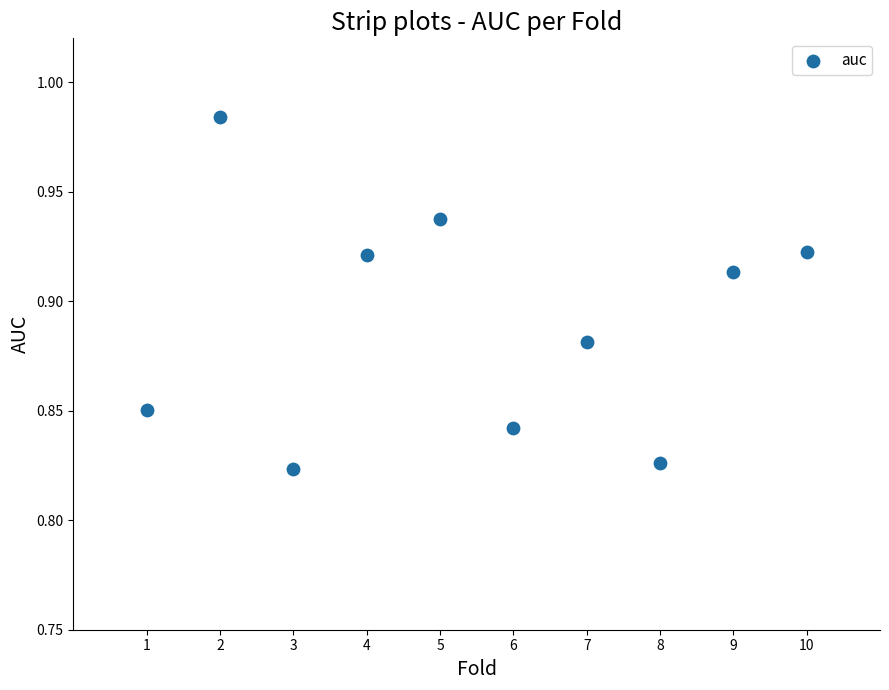

What is the range of X values (max minus min)?

9.0